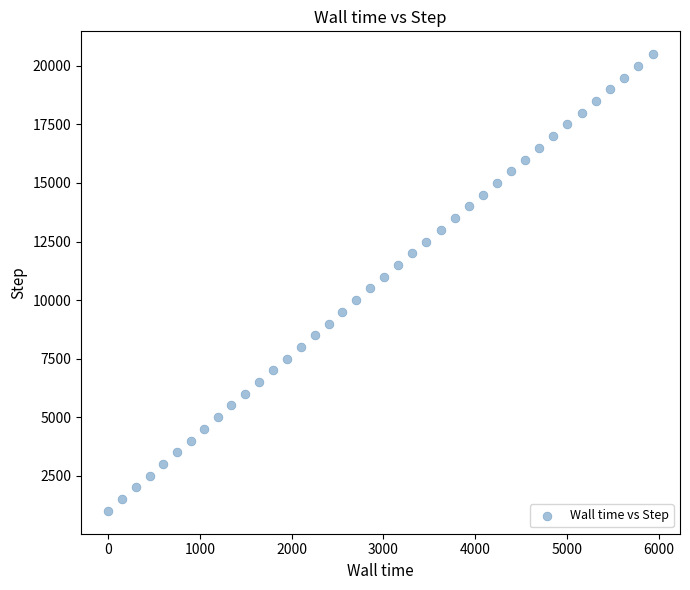

What is the range of Y values (max minus min)?

19500